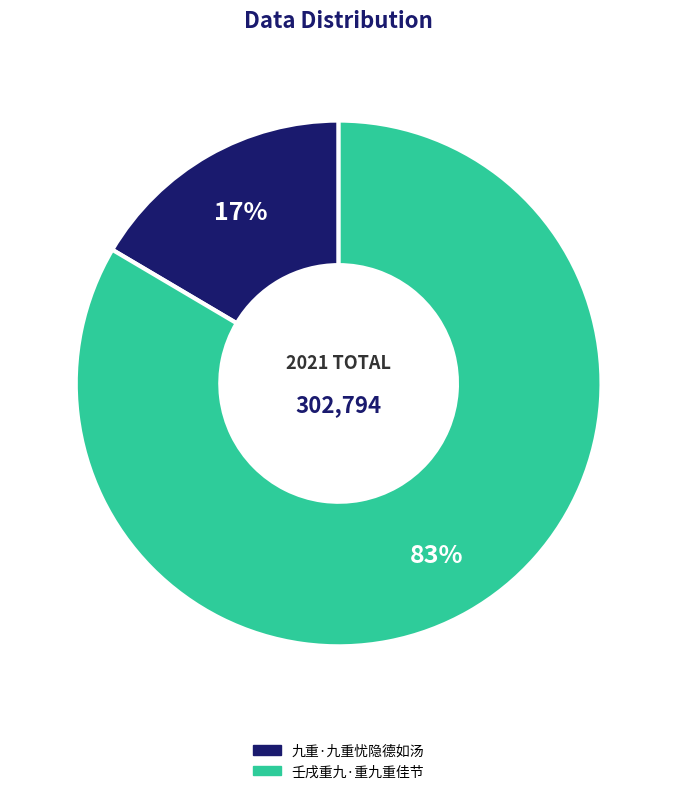

Which category accounts for the majority?

壬戌重九·重九重佳节